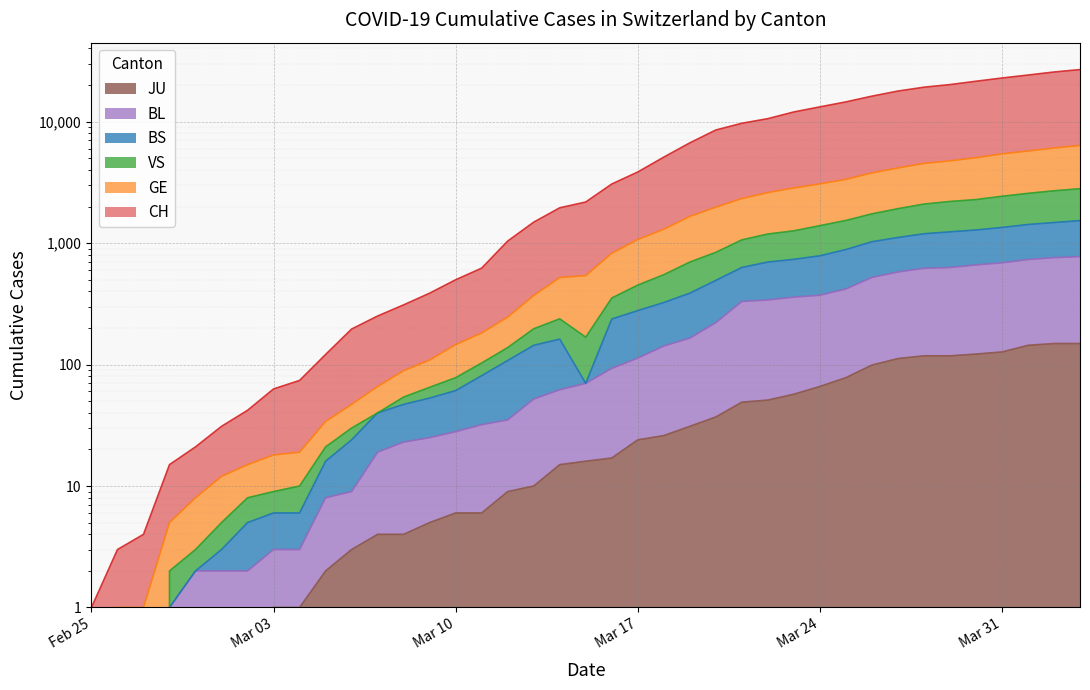

What position from the right is 2020-02-26?

38